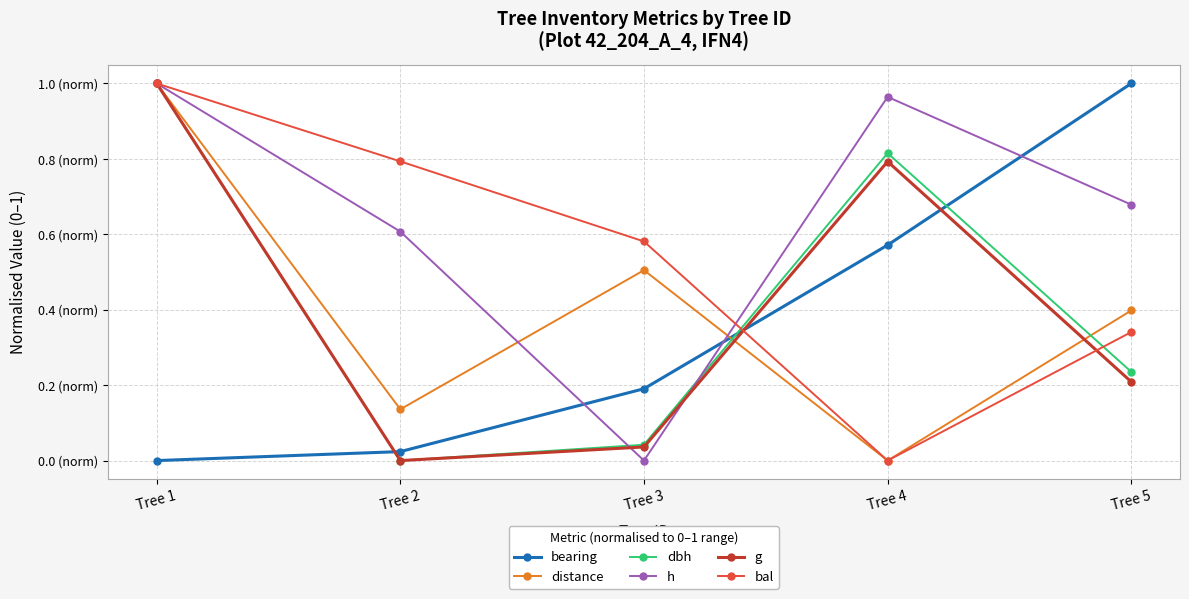

How many intersections are there between dbh and distance?

2